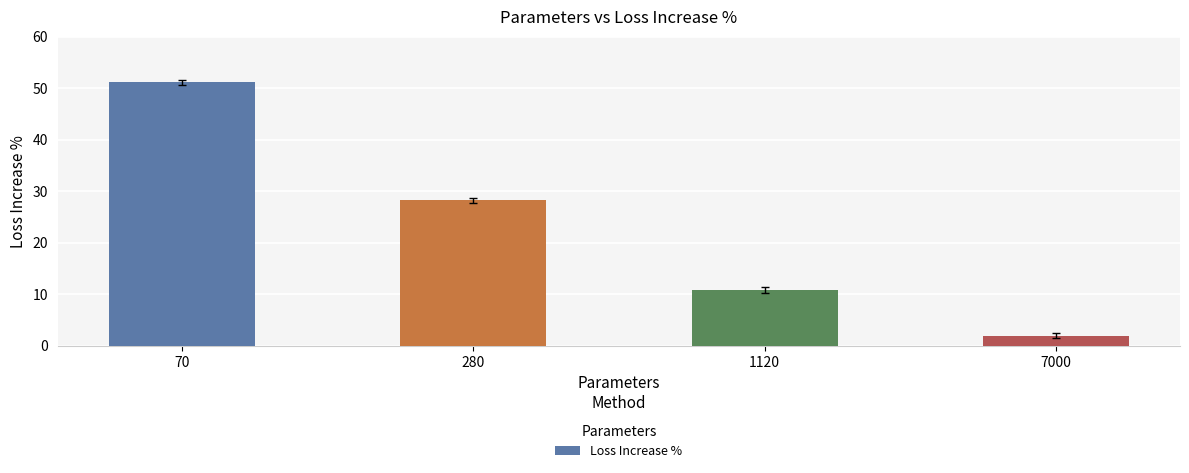

Where does the data first go above 28?

70